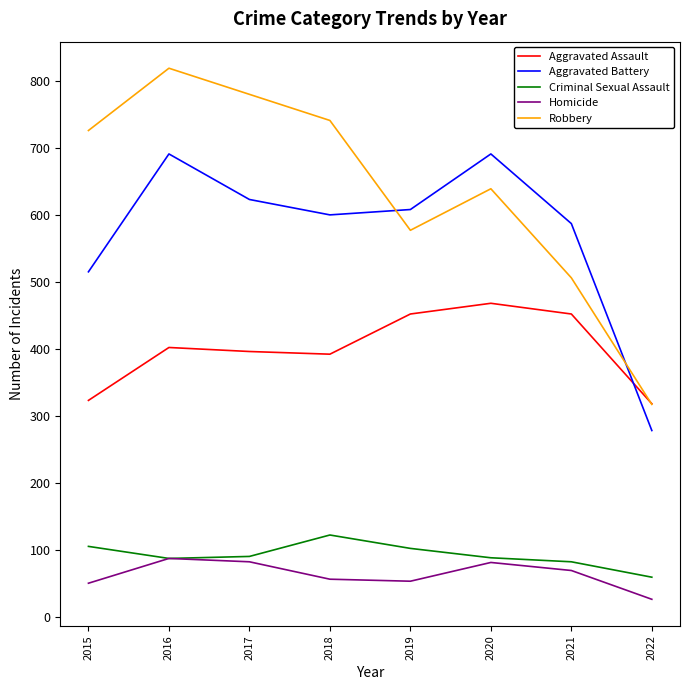

What is the minimum value shown in the chart?

26